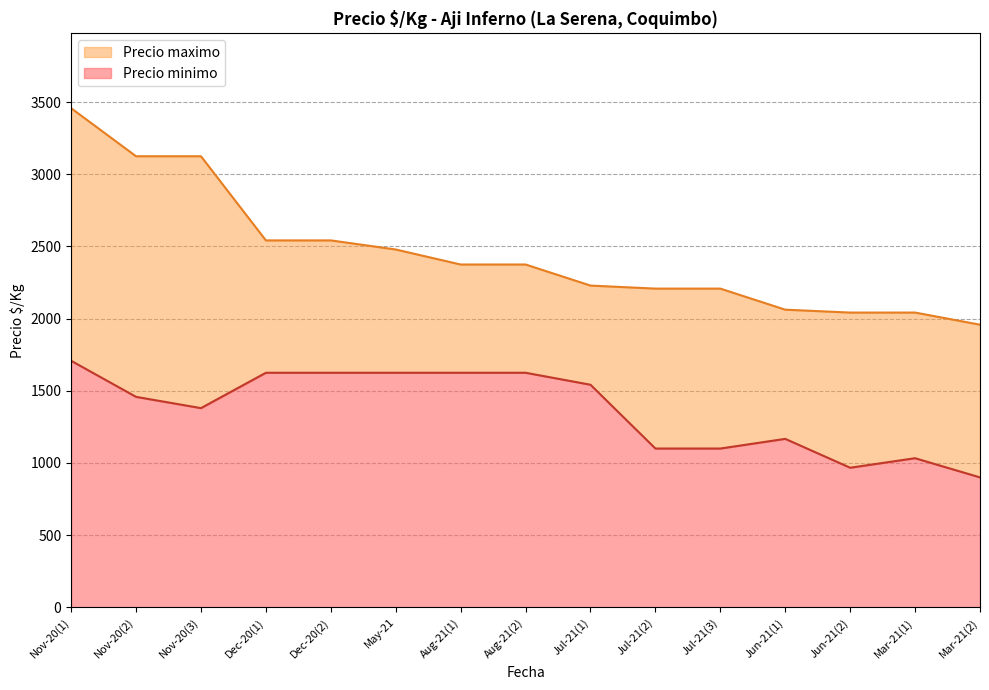

True or false: Precio maximo and Precio minimo intersect in this chart.

False